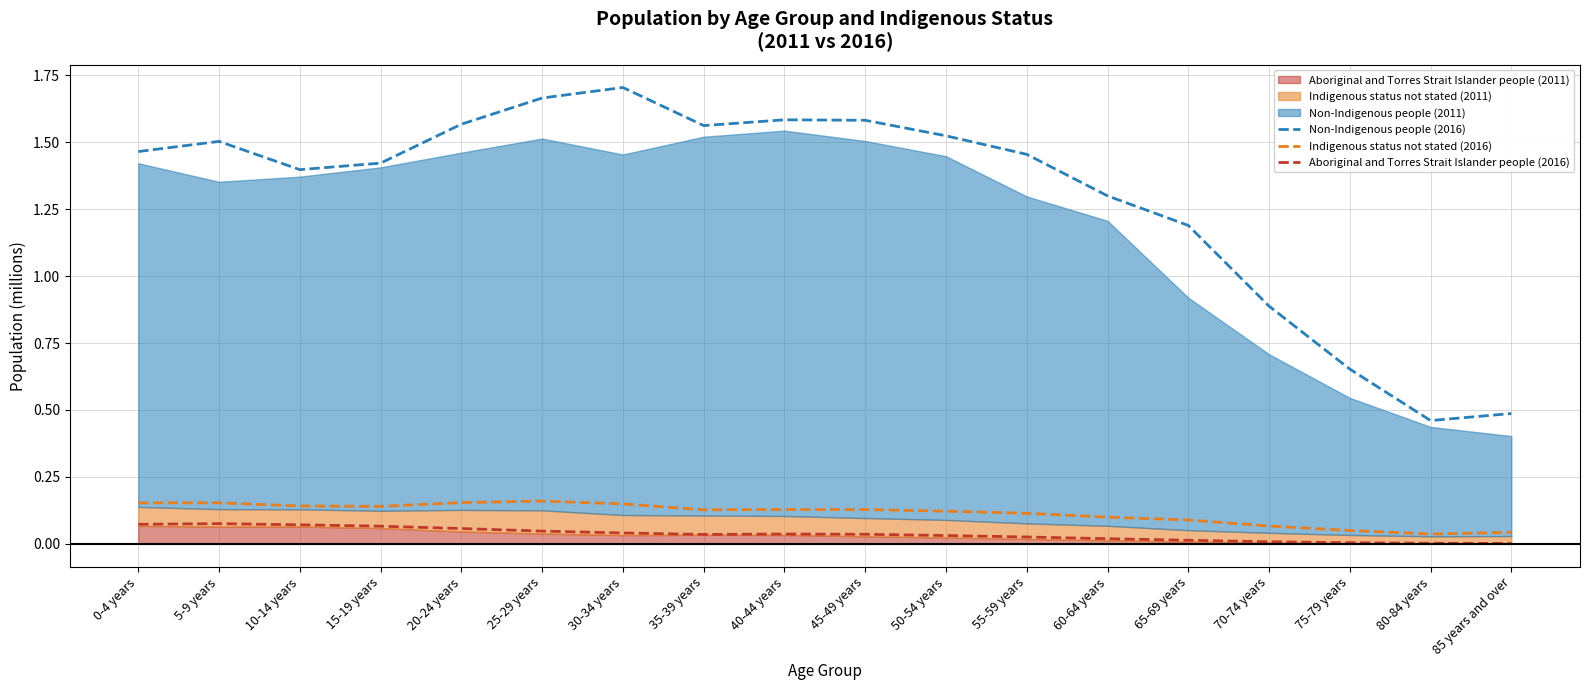

How many lines are shown in the chart?

3